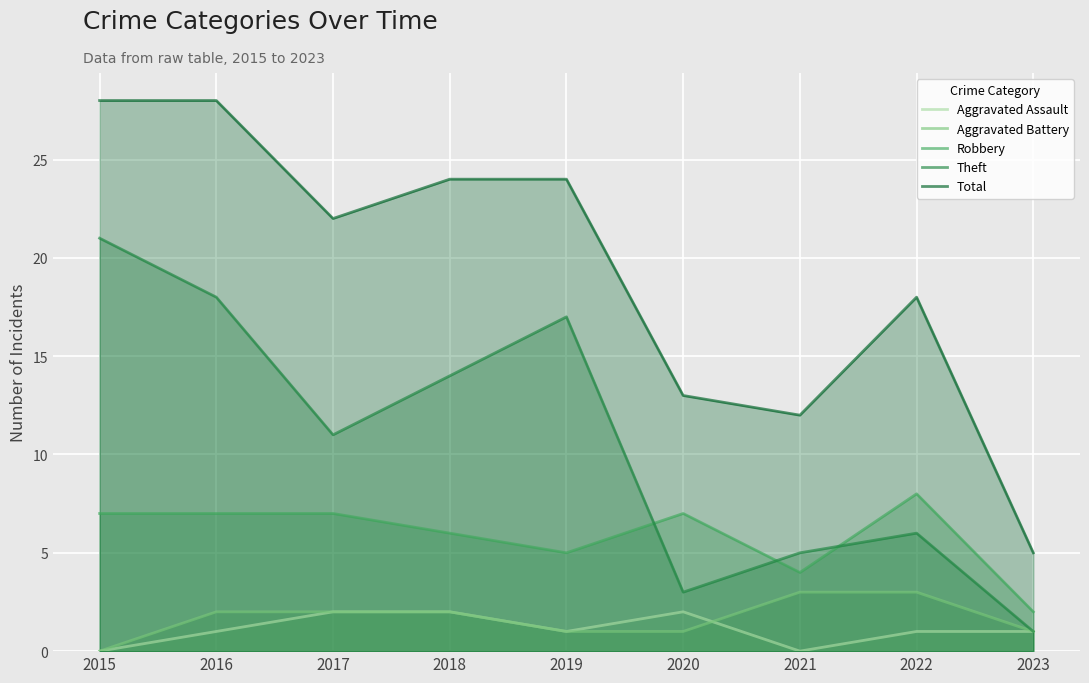

Rank the categories by Robbery value from lowest to highest.

2023, 2021, 2019, 2018, 2015, 2016, 2017, 2020, 2022